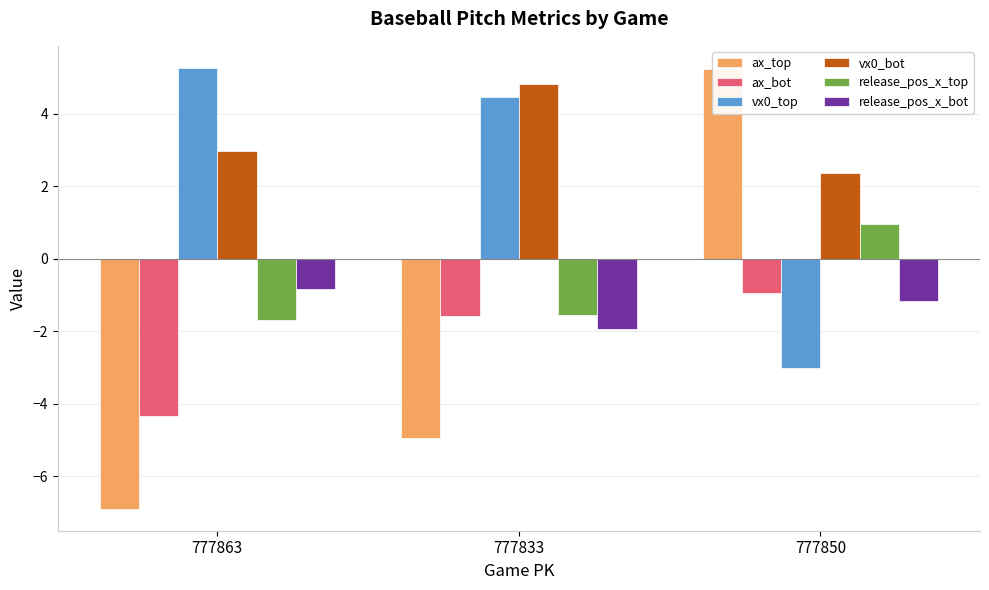

What is the approximate value of ax_bot at 777833?

-1.6